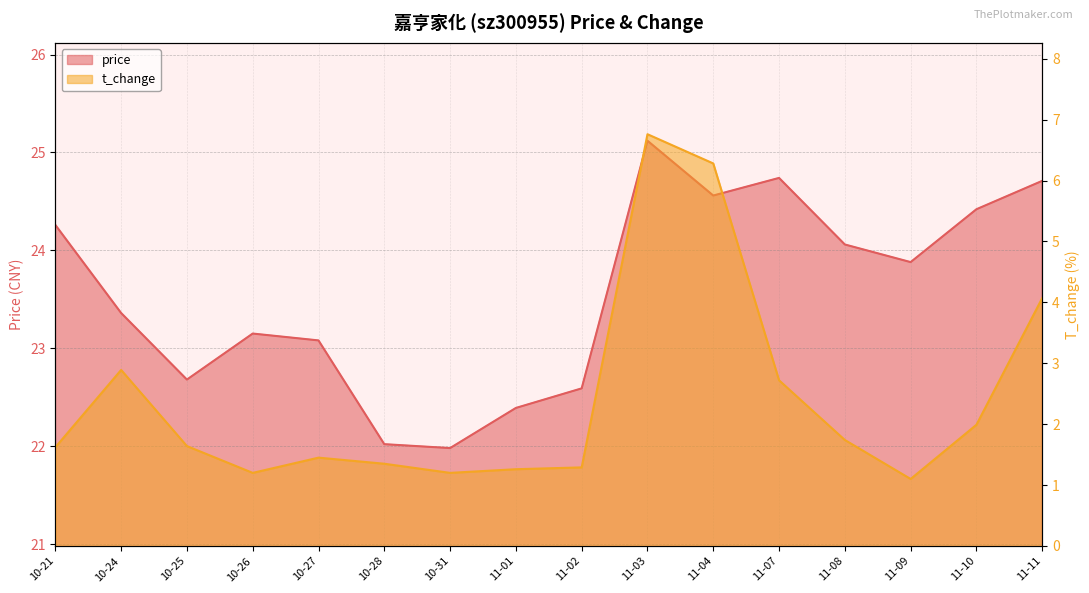

List the series in order of their peak value, lowest first.

t_change, price